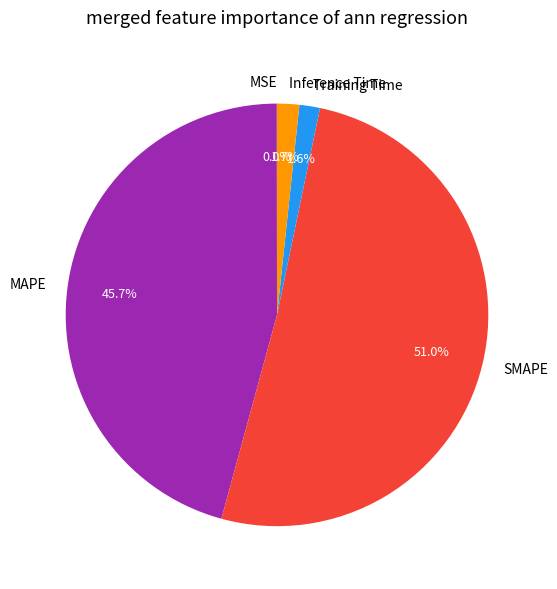

Between Training Time and MAPE, which is larger?

MAPE